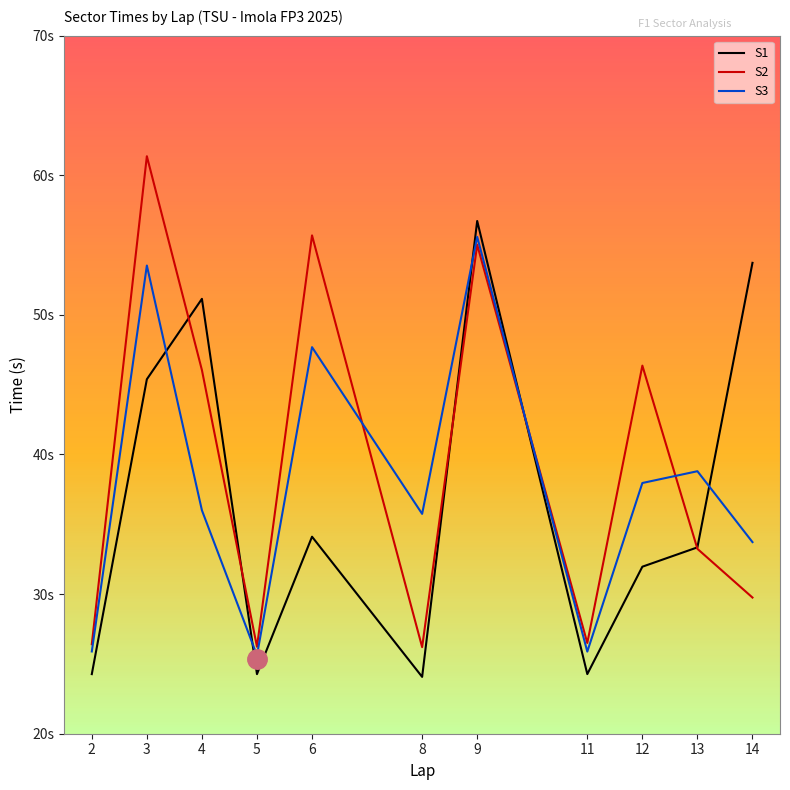

Which series has the largest range (max minus min)?

S2